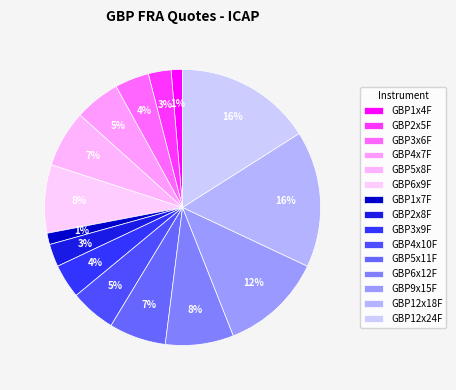

How much of the chart is everything except GBP6x12F?

92.0%